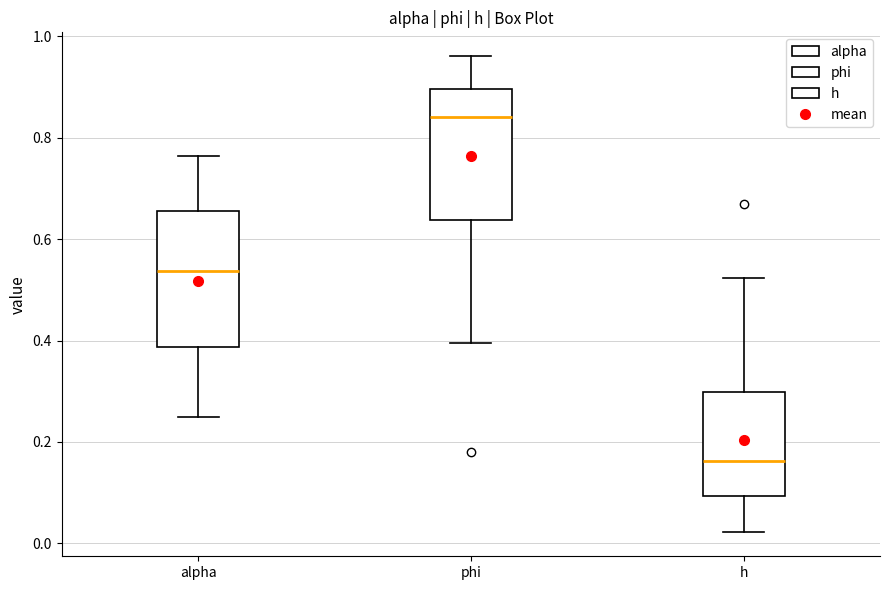

Reading left to right, read every box against the y-axis: the position of its median line, the range the box covers, and the ends of its whiskers. The values are not printed on the chart, so give them approximately, as read against the axis.

alpha: median 0.54, box 0.38 to 0.66, whiskers 0.26 to 0.76
phi: median 0.84, box 0.64 to 0.90, whiskers 0.40 to 0.96
h: median 0.16, box 0.10 to 0.30, whiskers 0.02 to 0.52